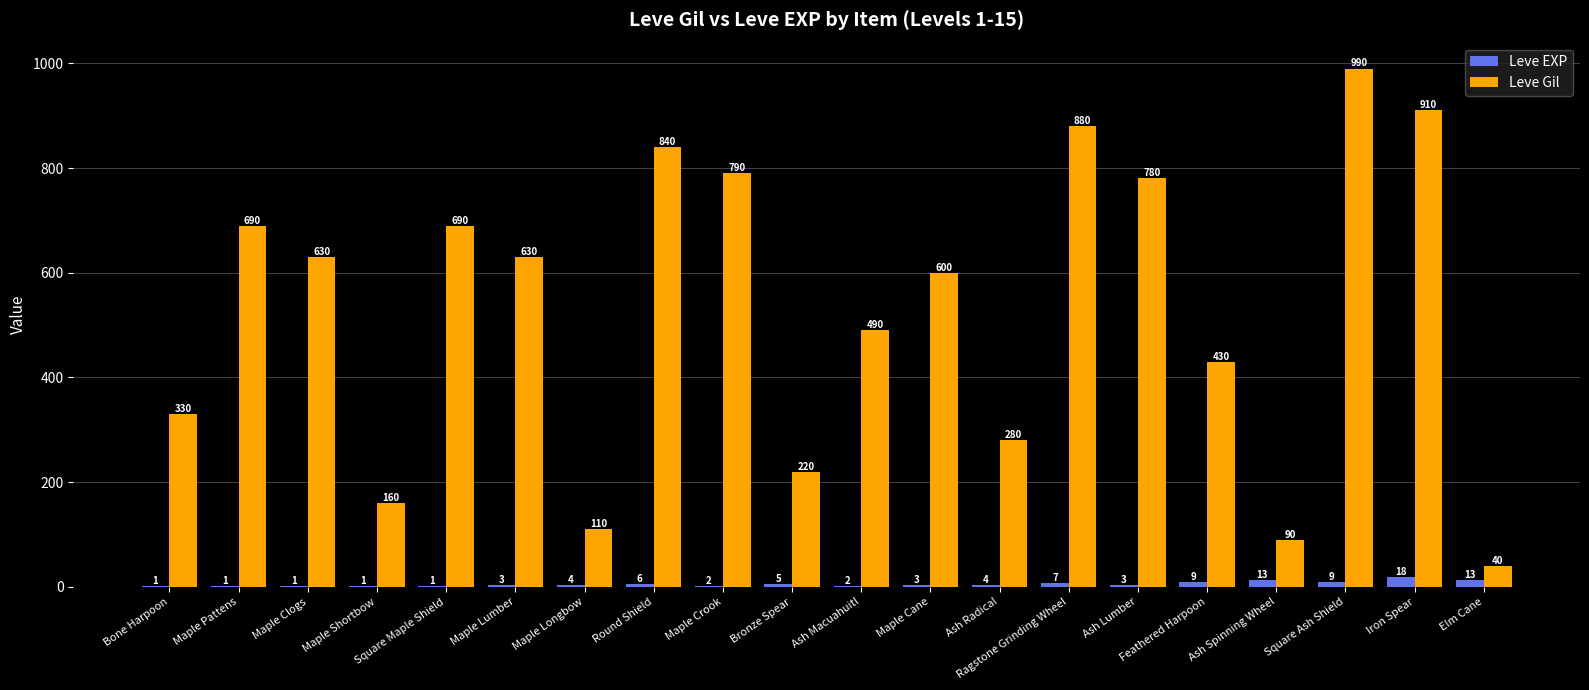

Which series has the largest range (max minus min)?

Leve Gil